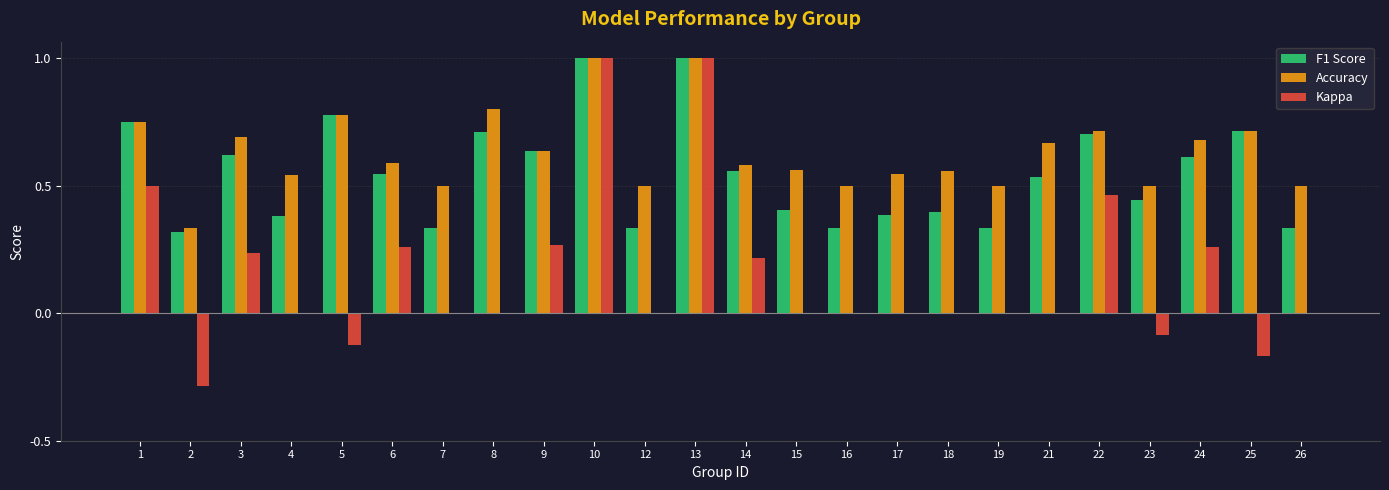

Where is Accuracy nearest to the value 0?

2